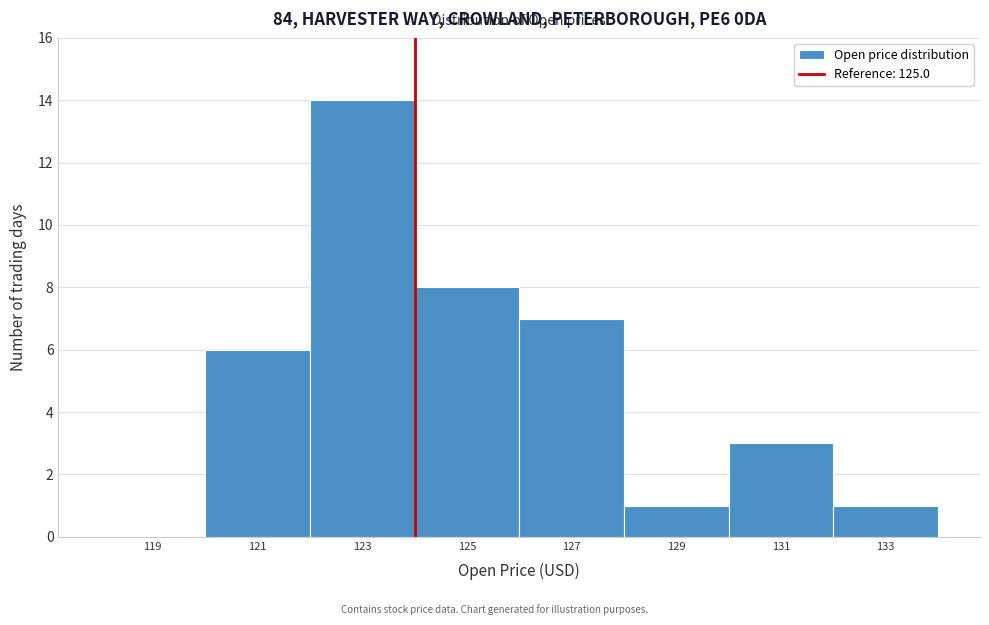

Reading right to left, list all the values displayed in this chart.

133=1	131=3	129=1	127=7	125=8	123=14	121=6	119=0